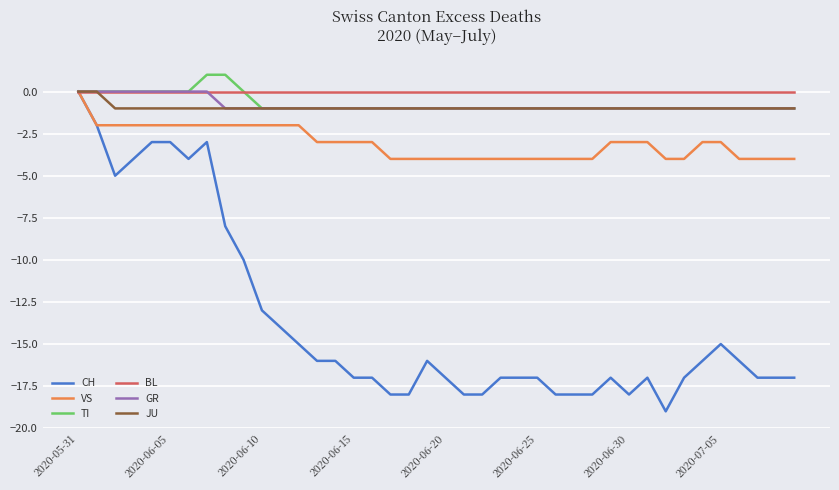

What is the smallest value displayed?

-19